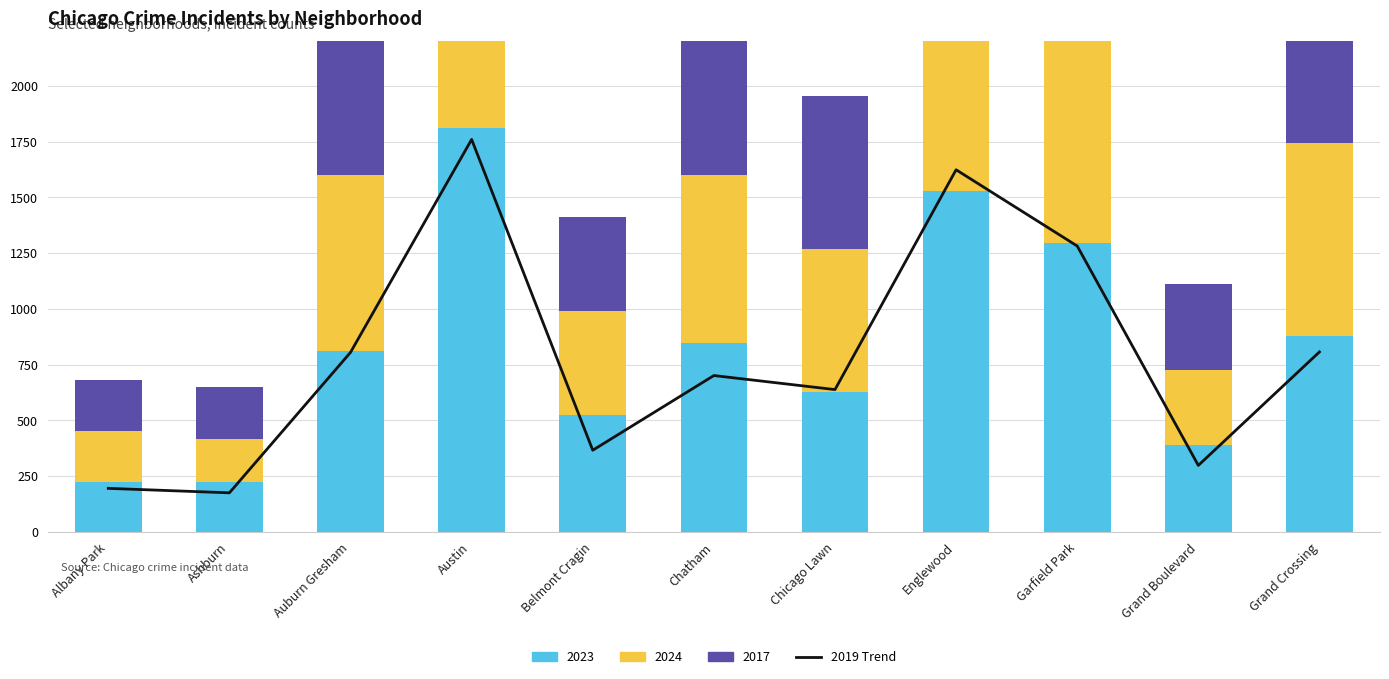

At which label is the value closest to 967?

Grand Crossing